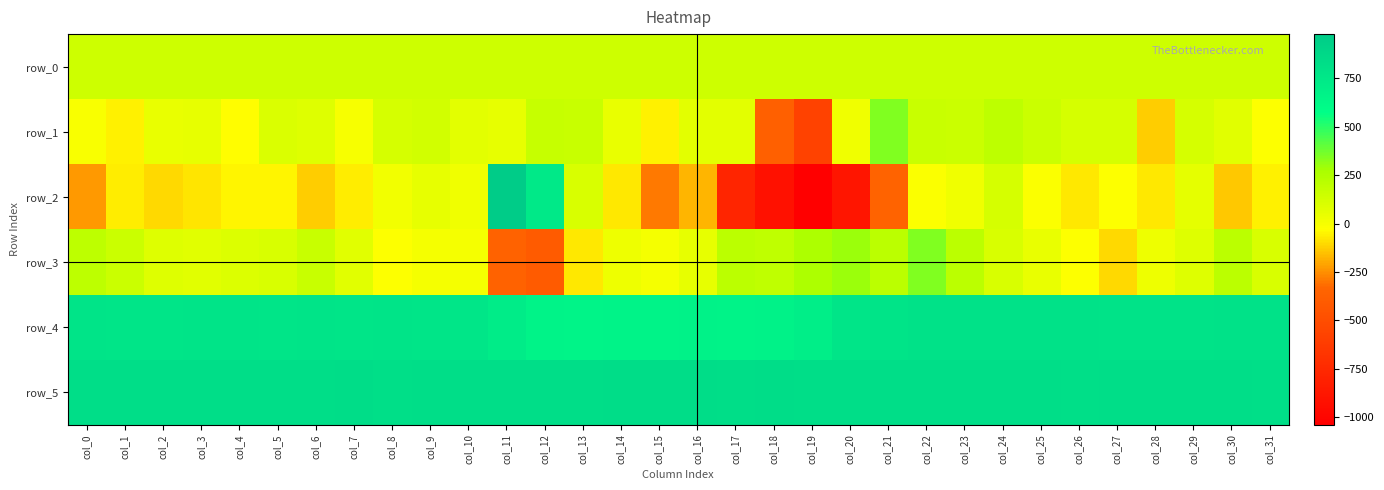

Is it true that row_1 equals 121.3 at col_10?

False